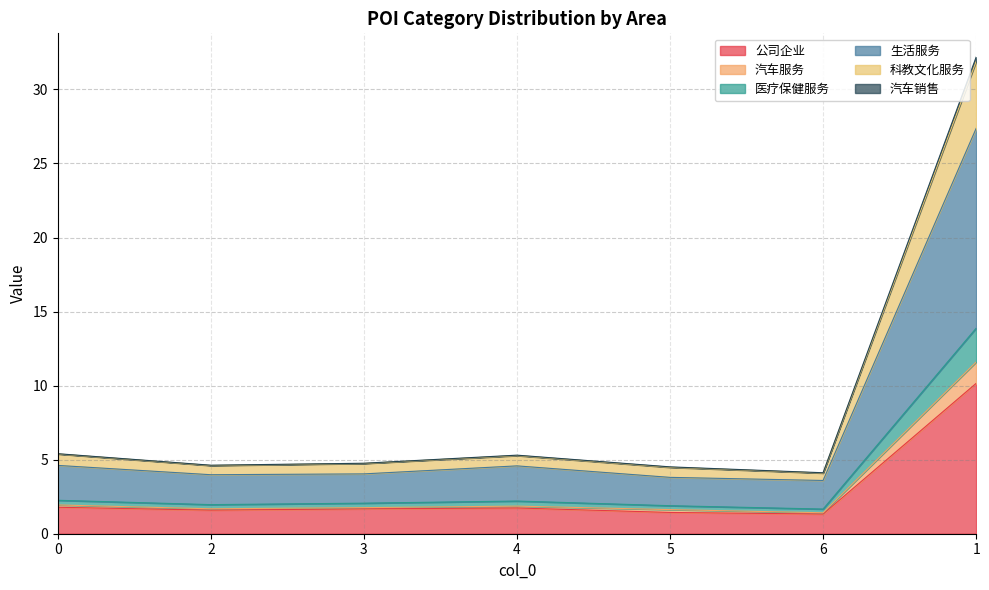

True or false: 医疗保健服务 has a value of 1.3 at 5.

False